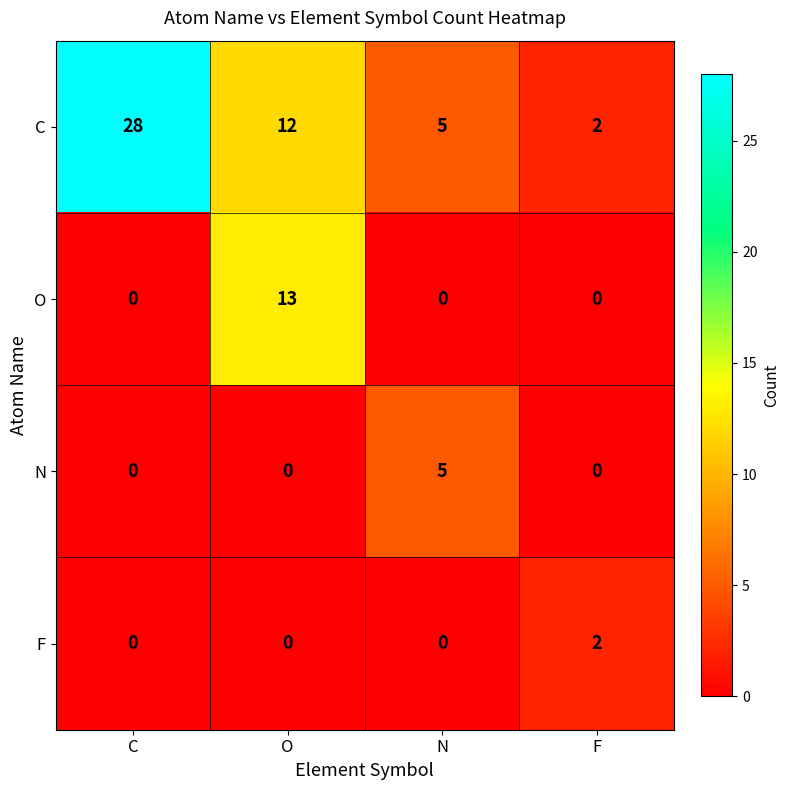

Where is C nearest to the value 15?

O